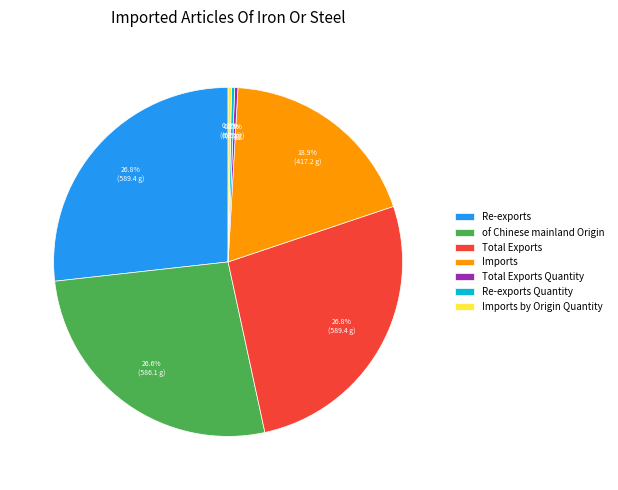

Between of Chinese mainland Origin and Imports by Origin Quantity, which is larger?

of Chinese mainland Origin